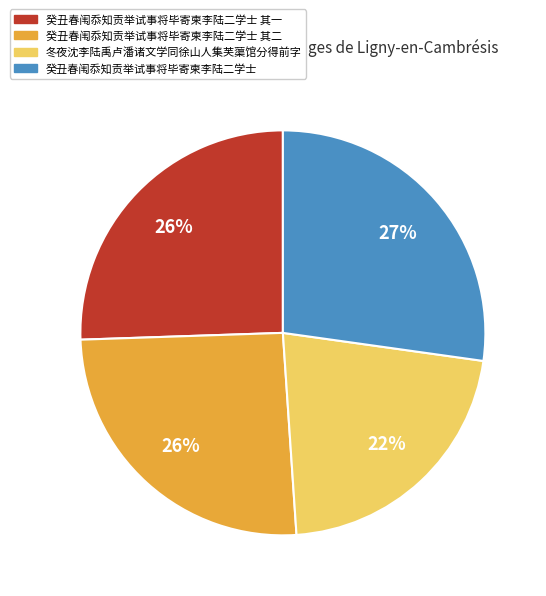

Between 癸丑春闱忝知贡举试事将毕寄柬李陆二学士 其一 and 冬夜沈李陆禹卢潘诸文学同徐山人集芙蕖馆分得前字, which is larger?

癸丑春闱忝知贡举试事将毕寄柬李陆二学士 其一